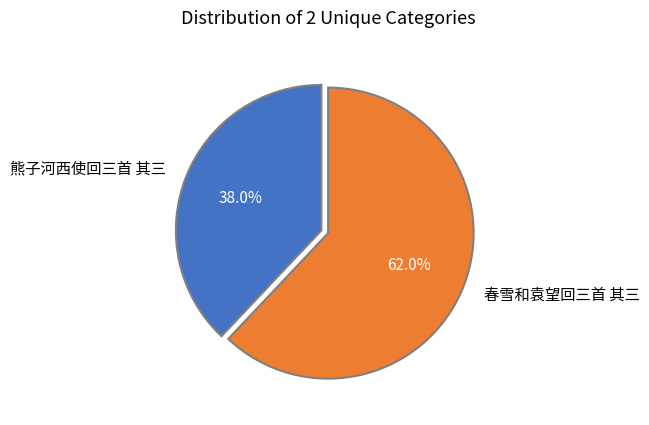

Is the sum of 熊子河西使回三首 其三 and 春雪和袁望回三首 其三 greater than half?

Yes